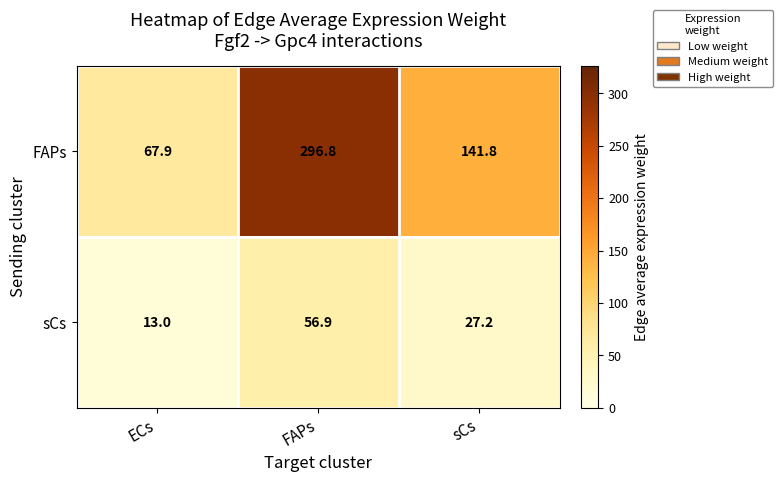

What is the difference between the sCs values at sCs and ECs?

14.2